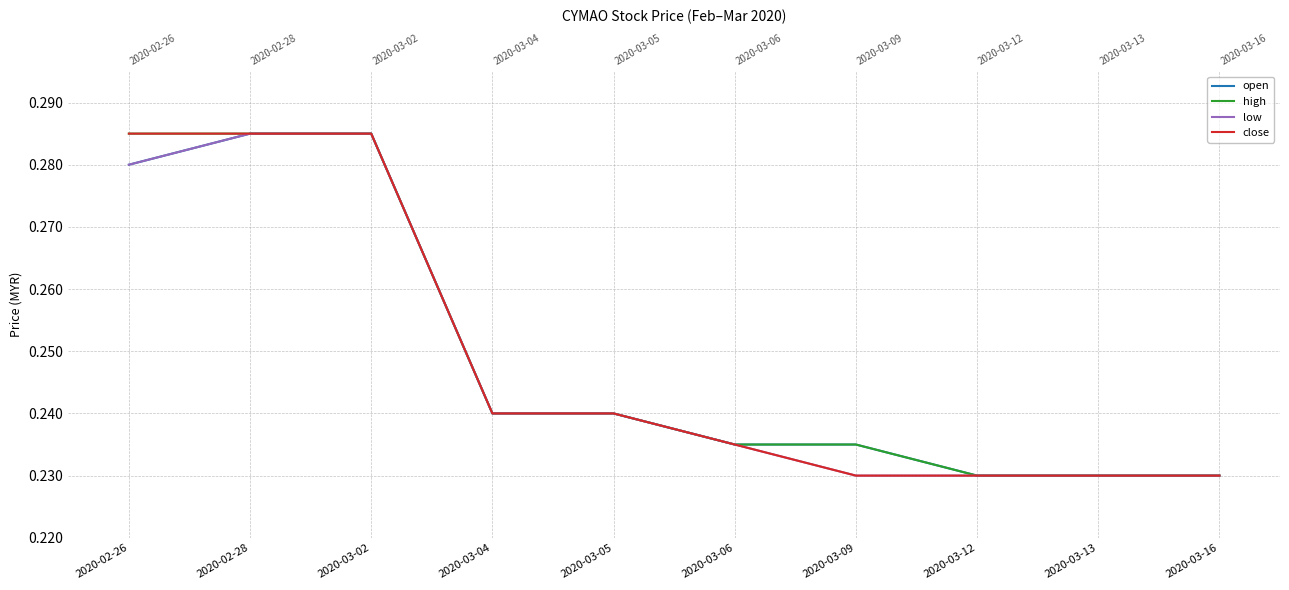

What is the lowest value of the low series?

0.2